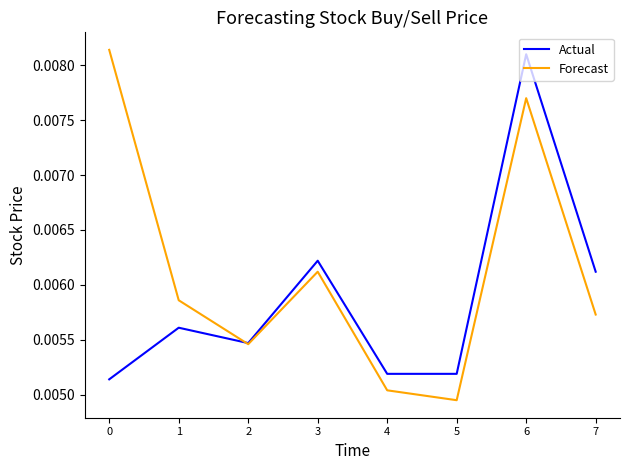

At which label does Forecast reach its minimum?

5